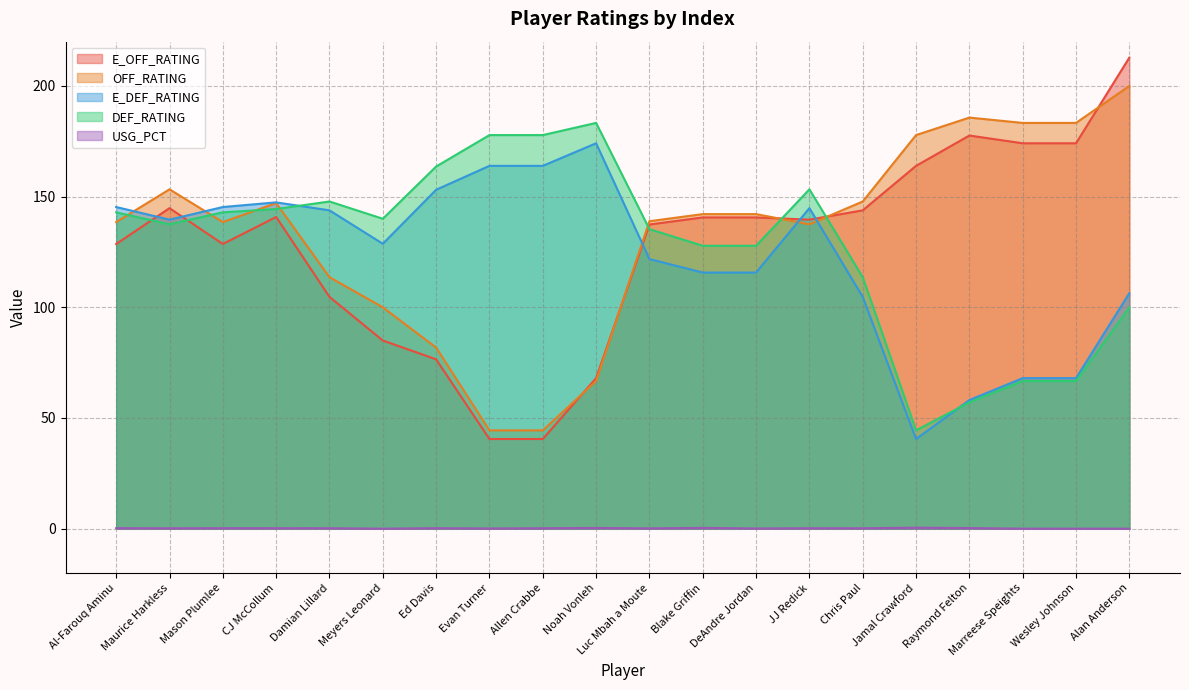

Count the USG_PCT values in the range 0 to 1.

20